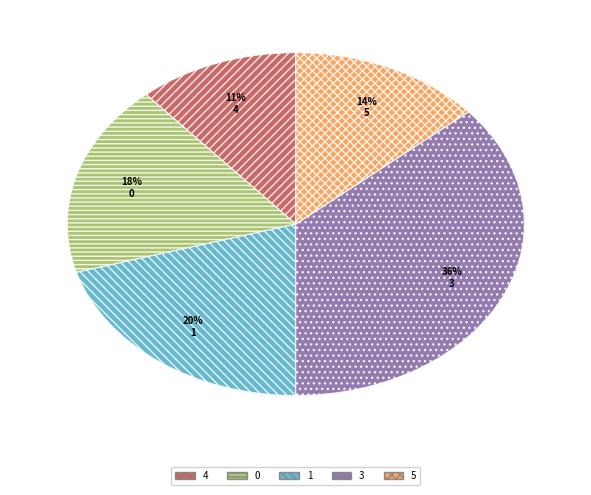

Is there any slice that represents more than half of the pie?

No